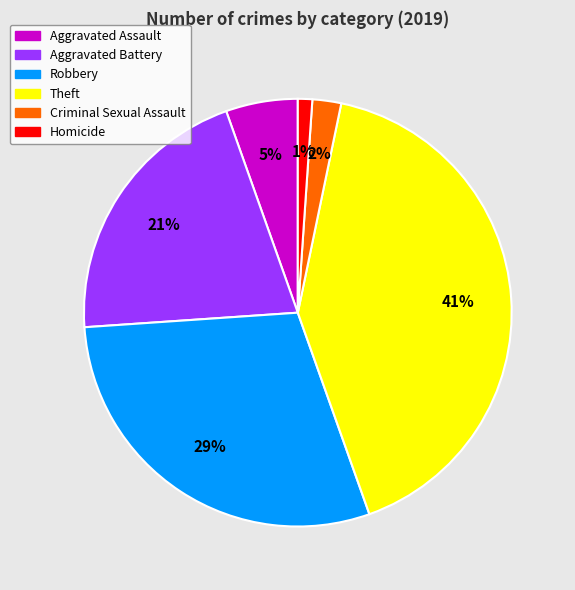

Count the number of slices in the pie.

6